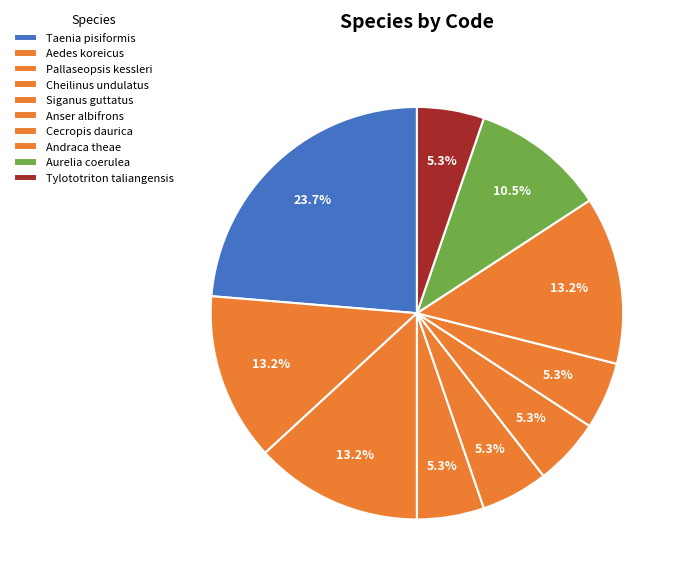

The Siganus guttatus slice represents 5% of the pie. True or false?

True